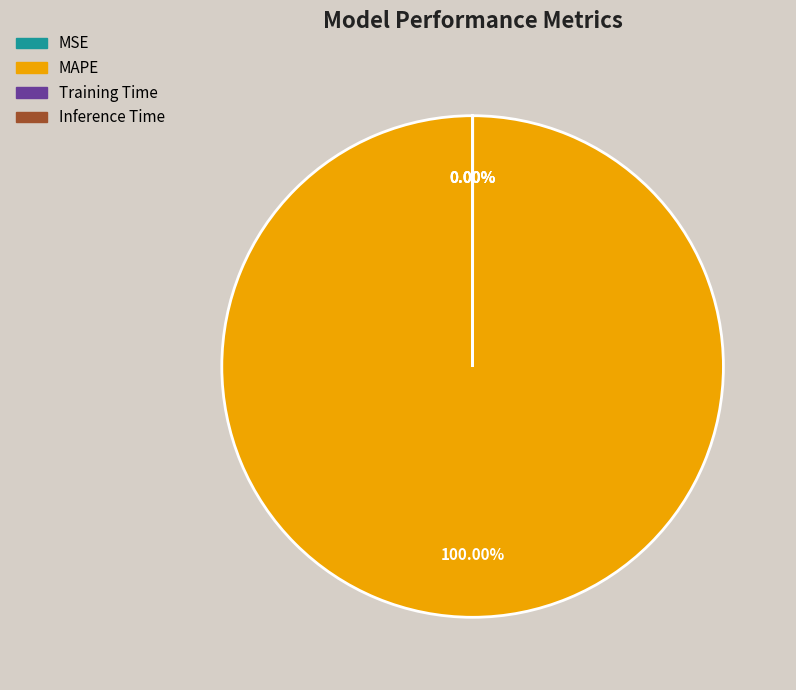

What is the total percentage of MSE and MAPE?

100.0%